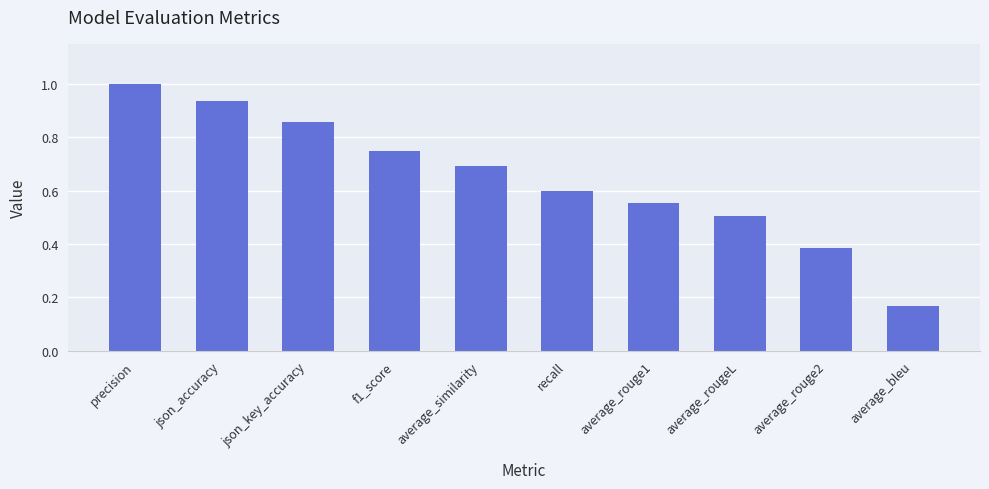

What is the change in value from precision to average_rouge1?

-0.4